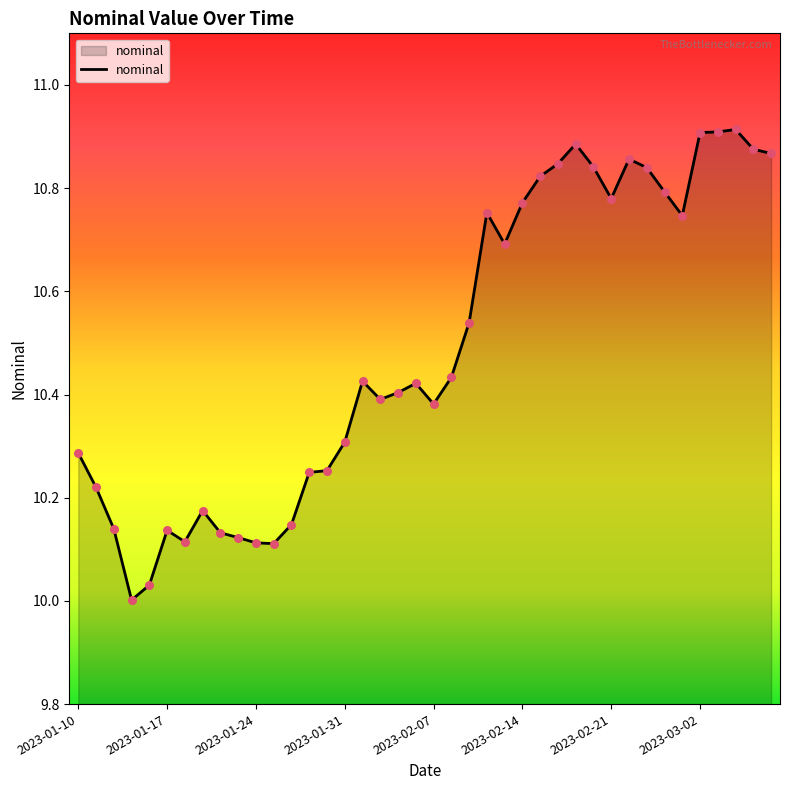

What is the difference between the maximum and minimum values?

0.9